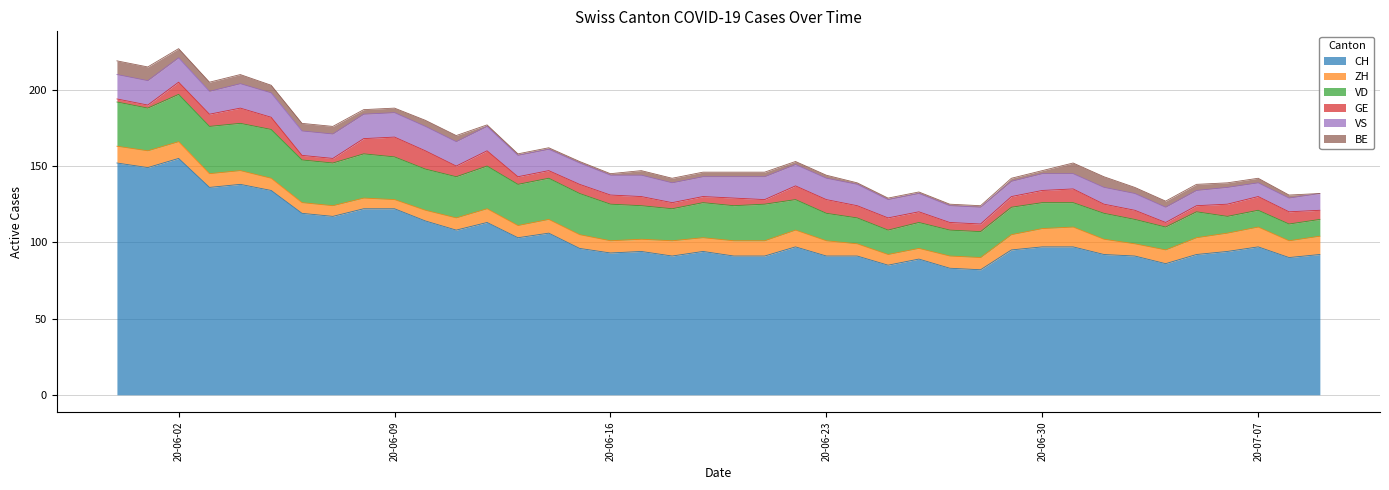

Does the chart have visible grid lines?

Yes